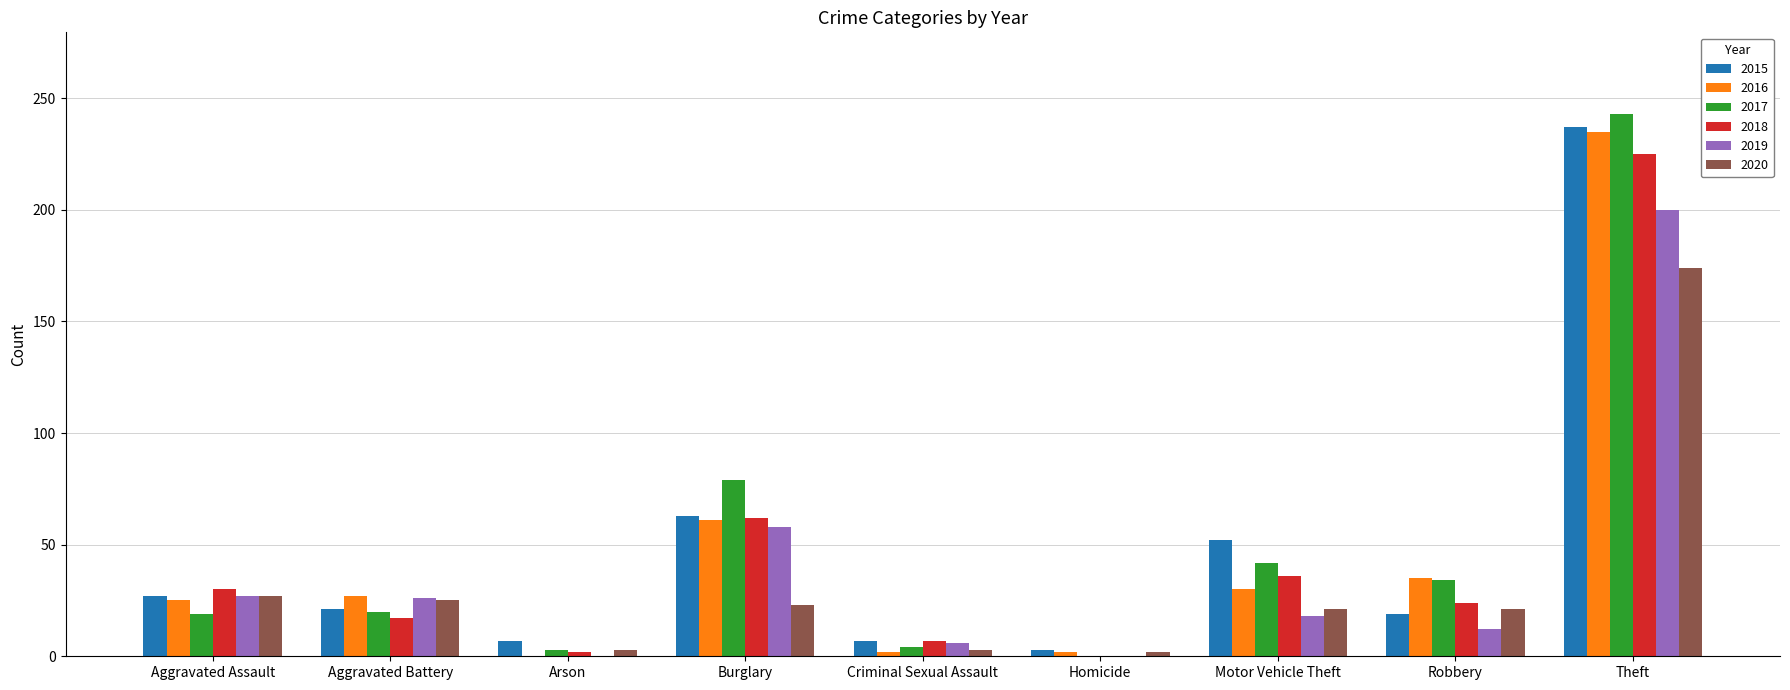

How many categories are shown in the chart?

9